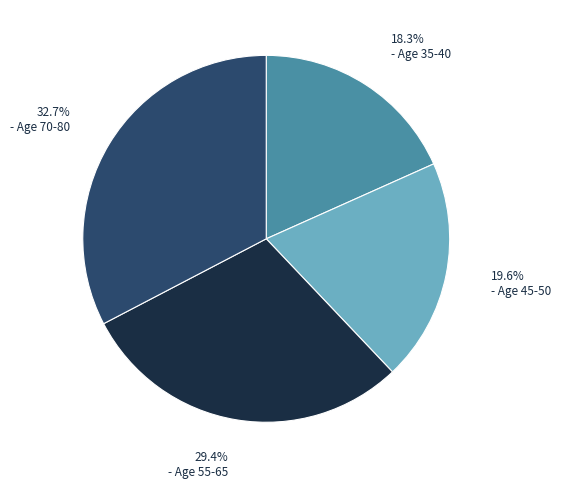

Does any single category account for the majority?

No